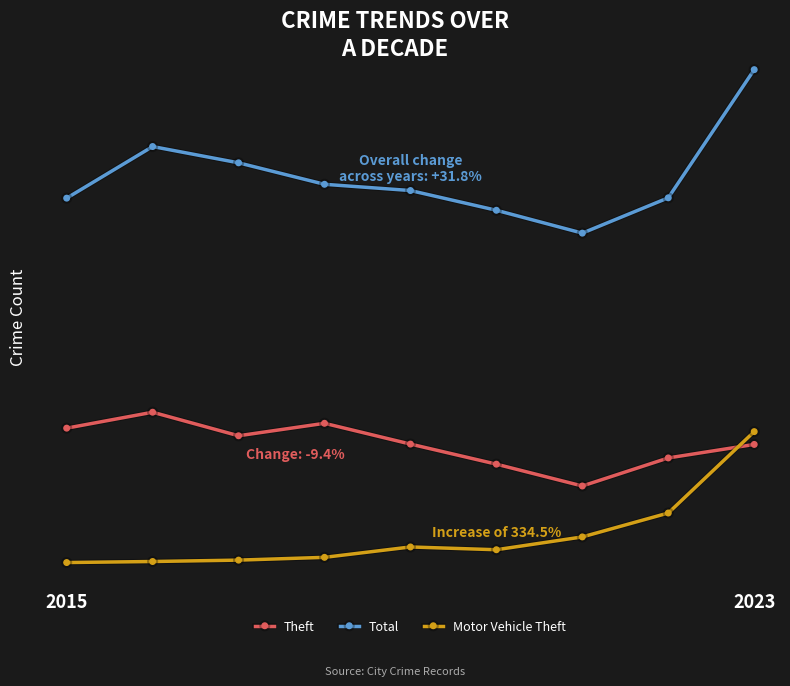

At which category is the sum across all series the highest?

2023